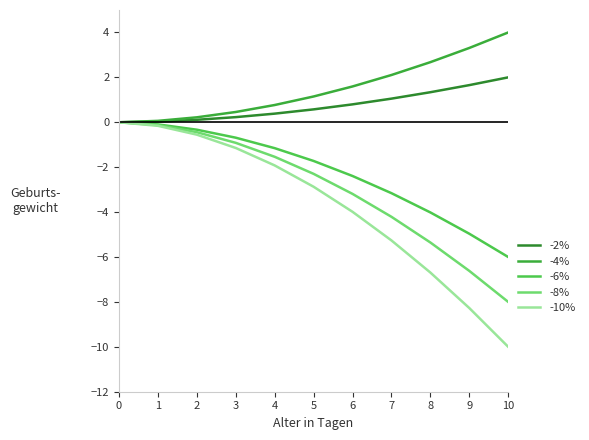

Reading right to left, extract all data points from this chart.

-2%: 10=2.0	9=1.7	8=1.3	7=1.1	6=0.8	5=0.6	4=0.4	3=0.2	2=0.1	1=0.0	0=0.0
-4%: 10=4.0	9=3.3	8=2.7	7=2.1	6=1.6	5=1.1	4=0.8	3=0.5	2=0.2	1=0.1	0=0.0
-6%: 10=-6.0	9=-5.0	8=-4.0	7=-3.2	6=-2.4	5=-1.7	4=-1.2	3=-0.7	2=-0.3	1=-0.1	0=-0.0
-8%: 10=-8.0	9=-6.6	8=-5.4	7=-4.2	6=-3.2	5=-2.3	4=-1.5	3=-0.9	2=-0.4	1=-0.1	0=-0.0
-10%: 10=-10.0	9=-8.3	8=-6.7	7=-5.3	6=-4.0	5=-2.9	4=-1.9	3=-1.1	2=-0.6	1=-0.2	0=-0.0